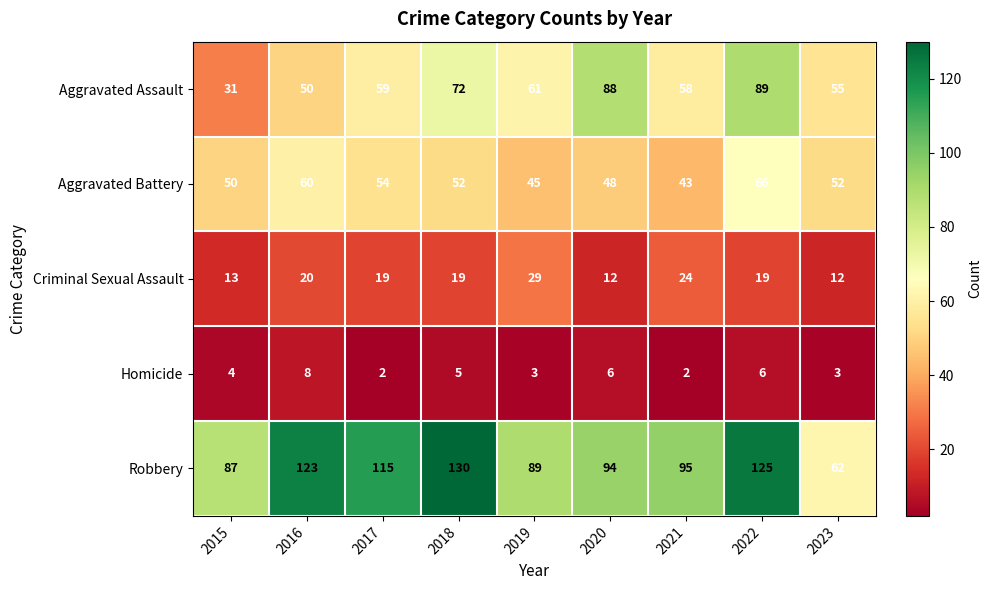

Is it true that Homicide equals 4 at 2015?

True